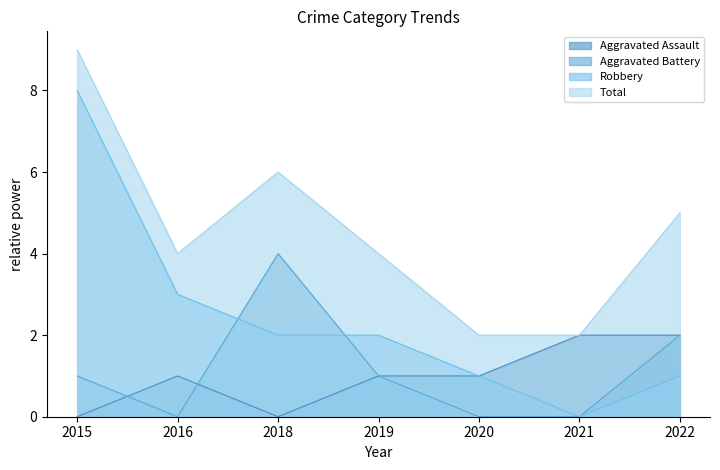

True or false: Aggravated Assault has a value of 0 at 2018.

True